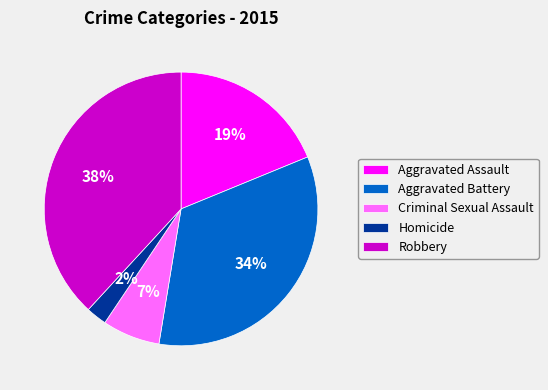

Which slice is the largest?

Robbery